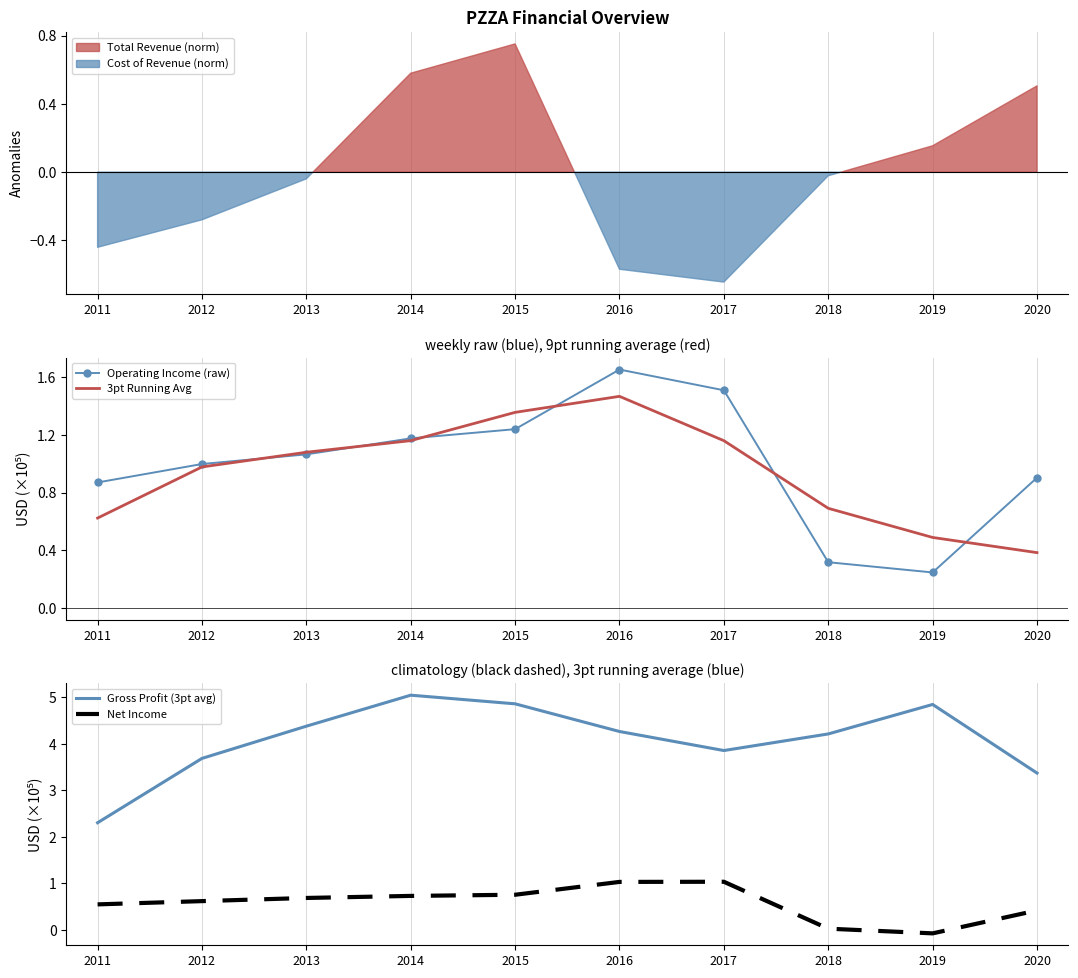

What is the minimum value for 3pt Running Avg?

0.4